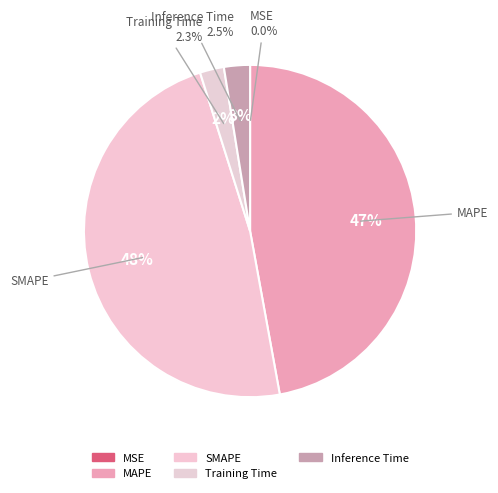

Which category has the smallest portion of the pie?

MSE